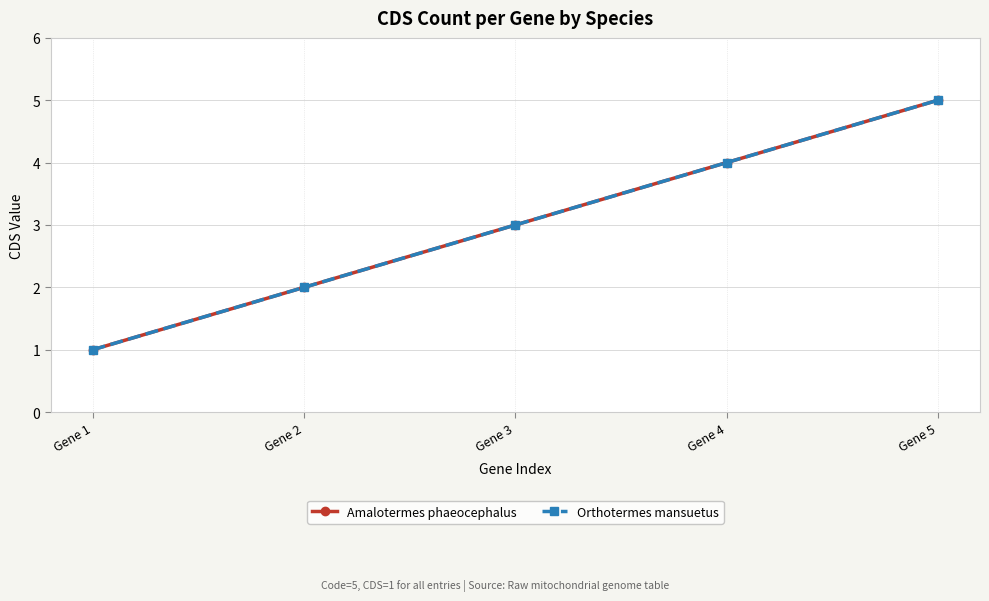

Is the value of Orthotermes mansuetus at Gene 3 greater than the value of Amalotermes phaeocephalus at Gene 4?

No